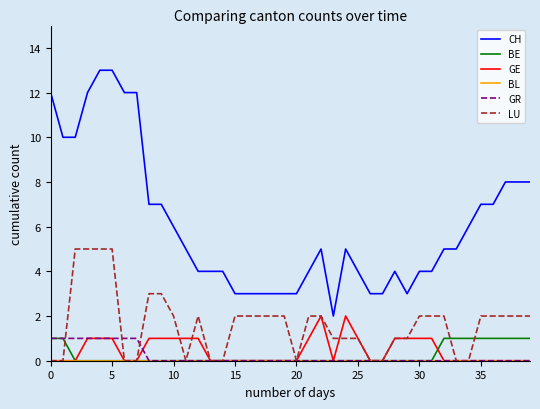

Does the chart display data point markers on the line(s)?

No